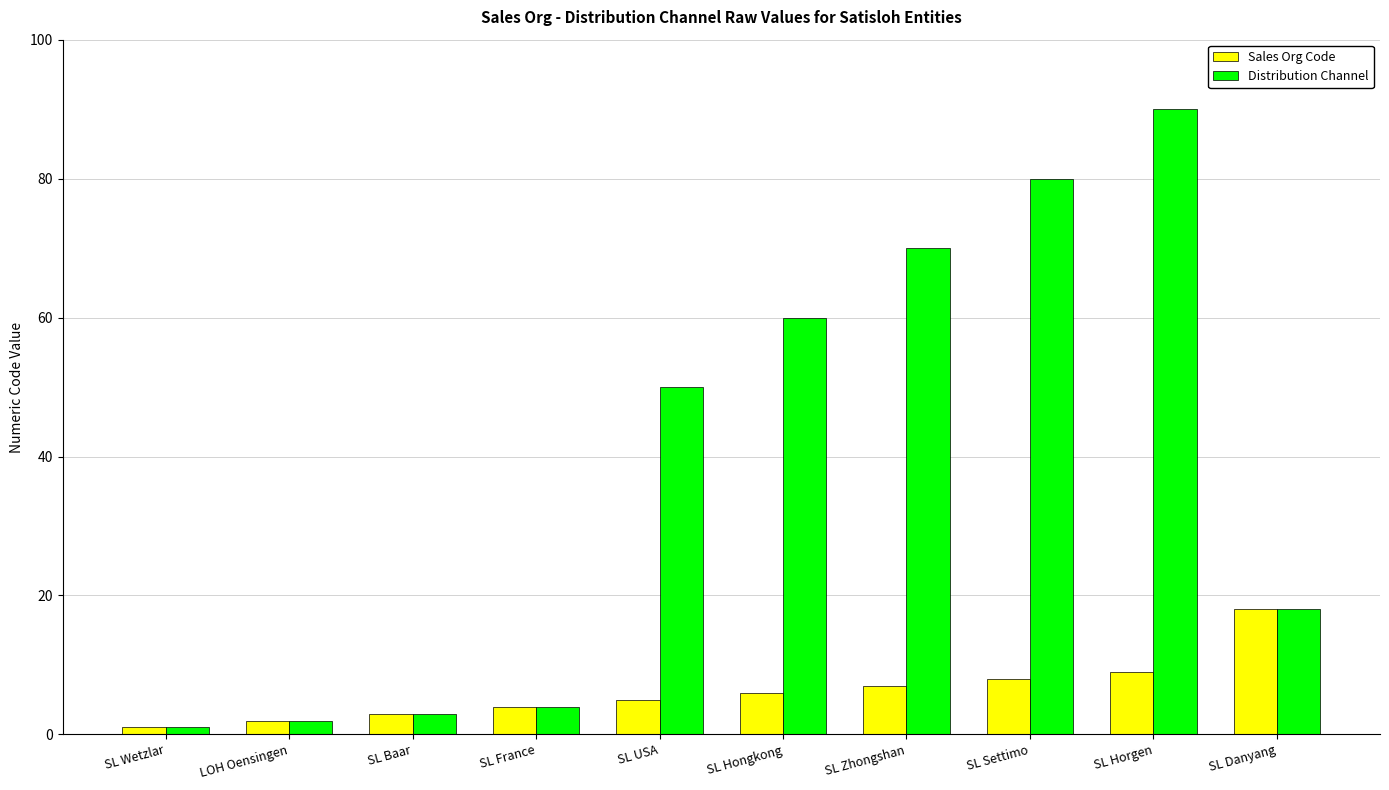

Rank the series at SL Zhongshan from lowest to highest value.

Sales Org Code, Distribution Channel